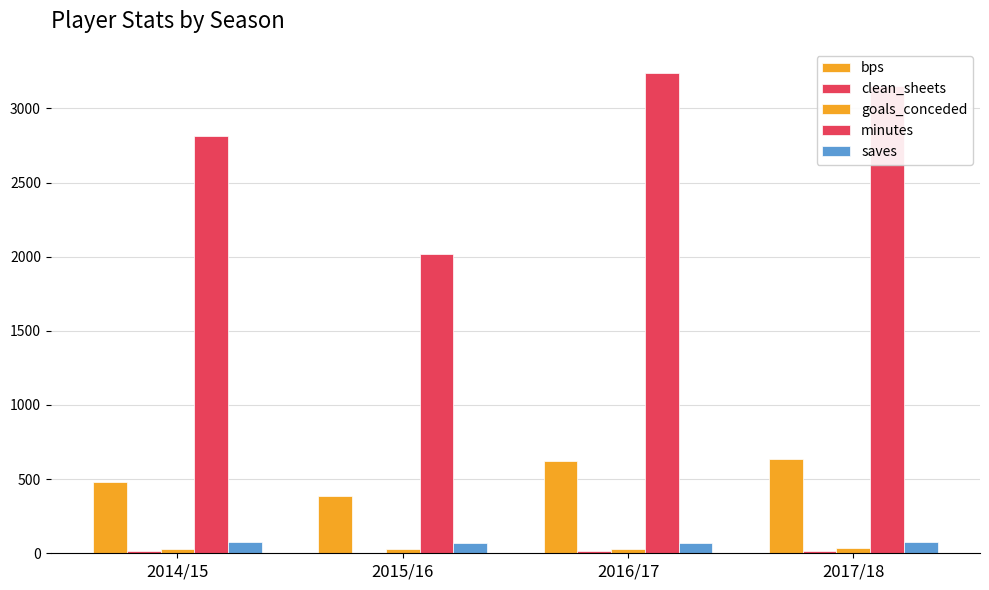

Count the number of data series in this chart.

5